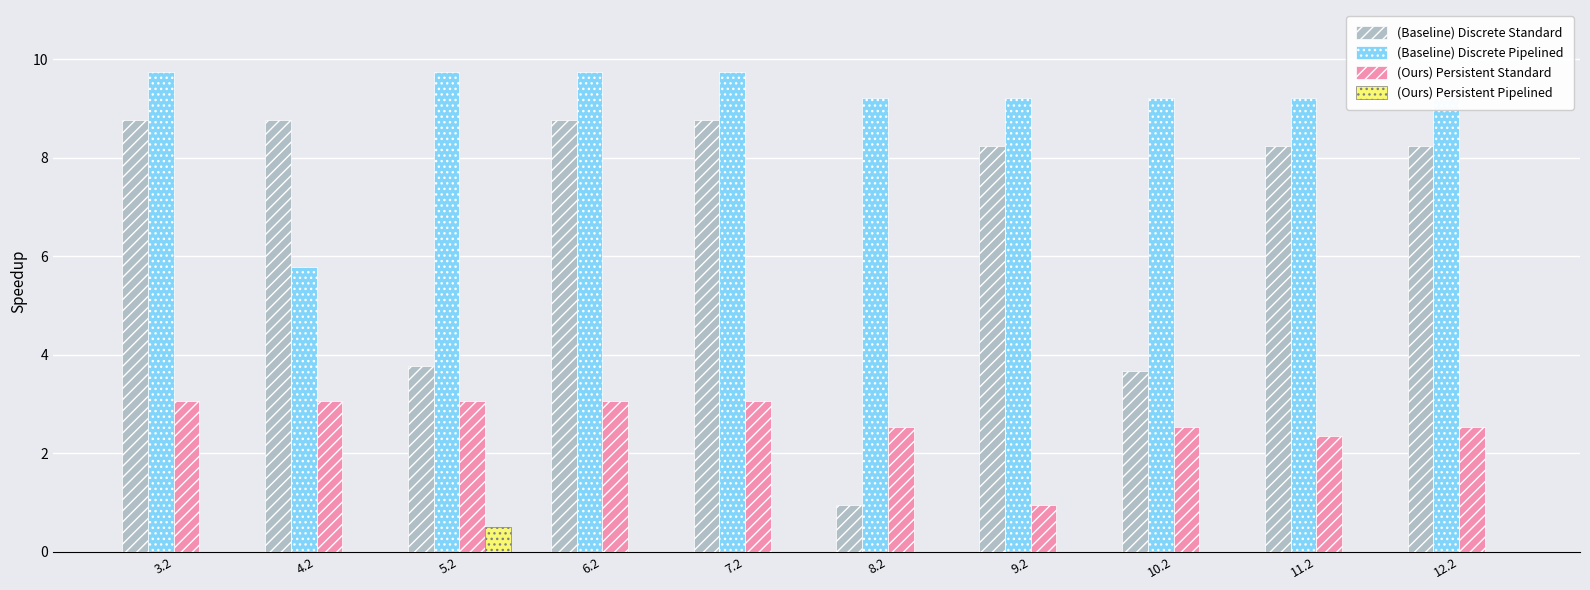

Reading left to right, what are all the values shown in this chart?

(Baseline) Discrete Standard: 3.2=8.8	4.2=8.8	5.2=3.8	6.2=8.8	7.2=8.8	8.2=0.9	9.2=8.2	10.2=3.7	11.2=8.2	12.2=8.2
(Baseline) Discrete Pipelined: 3.2=9.7	4.2=5.8	5.2=9.7	6.2=9.7	7.2=9.7	8.2=9.2	9.2=9.2	10.2=9.2	11.2=9.2	12.2=9.2
(Ours) Persistent Standard: 3.2=3.1	4.2=3.1	5.2=3.1	6.2=3.1	7.2=3.1	8.2=2.5	9.2=0.9	10.2=2.5	11.2=2.3	12.2=2.5
(Ours) Persistent Pipelined: 3.2=0.0	4.2=0.0	5.2=0.5	6.2=0.0	7.2=0.0	8.2=0.0	9.2=0.0	10.2=0.0	11.2=0.0	12.2=0.0